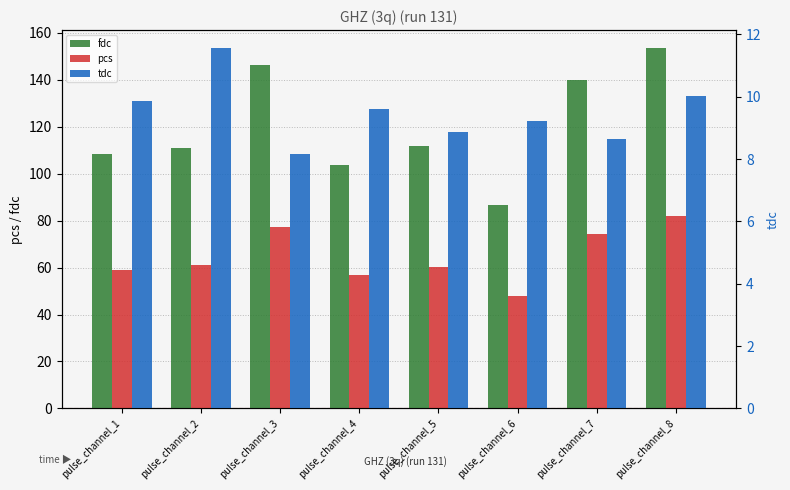

List the labels in order of fdc value, smallest first.

pulse_channel_6, pulse_channel_4, pulse_channel_1, pulse_channel_2, pulse_channel_5, pulse_channel_7, pulse_channel_3, pulse_channel_8